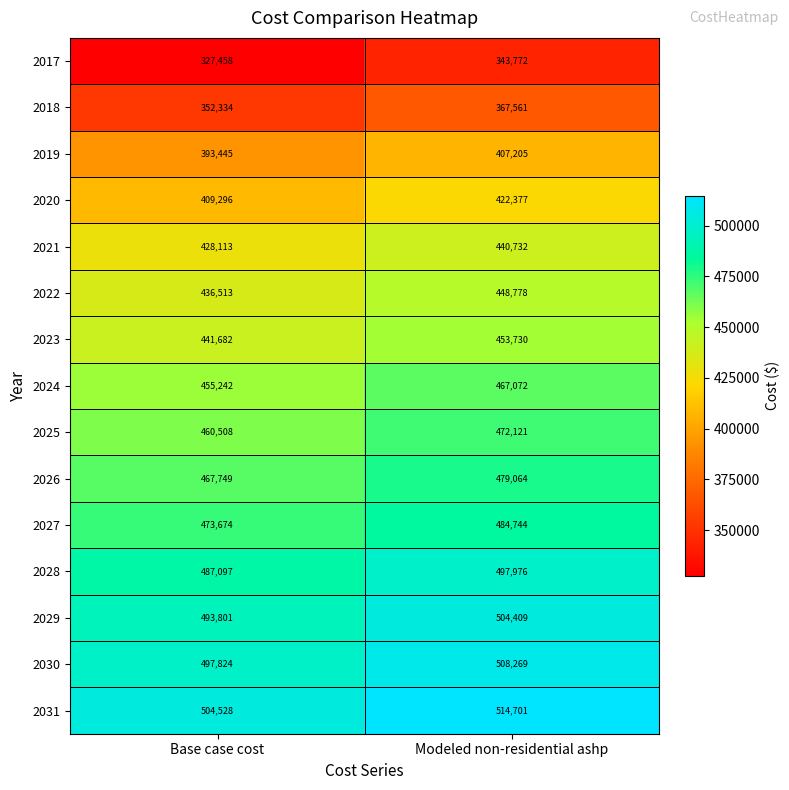

What is the sum of all 2018 values?

719895